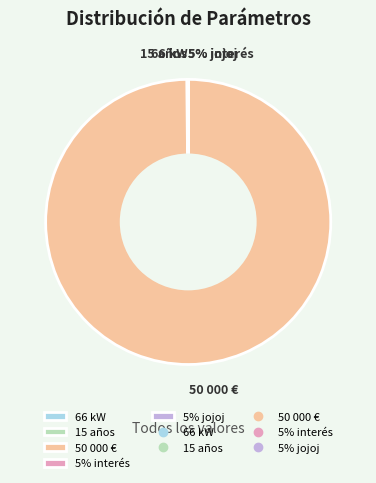

Do jojoj [%] and Préstamo recibido [€] together represent more than half of the pie?

Yes